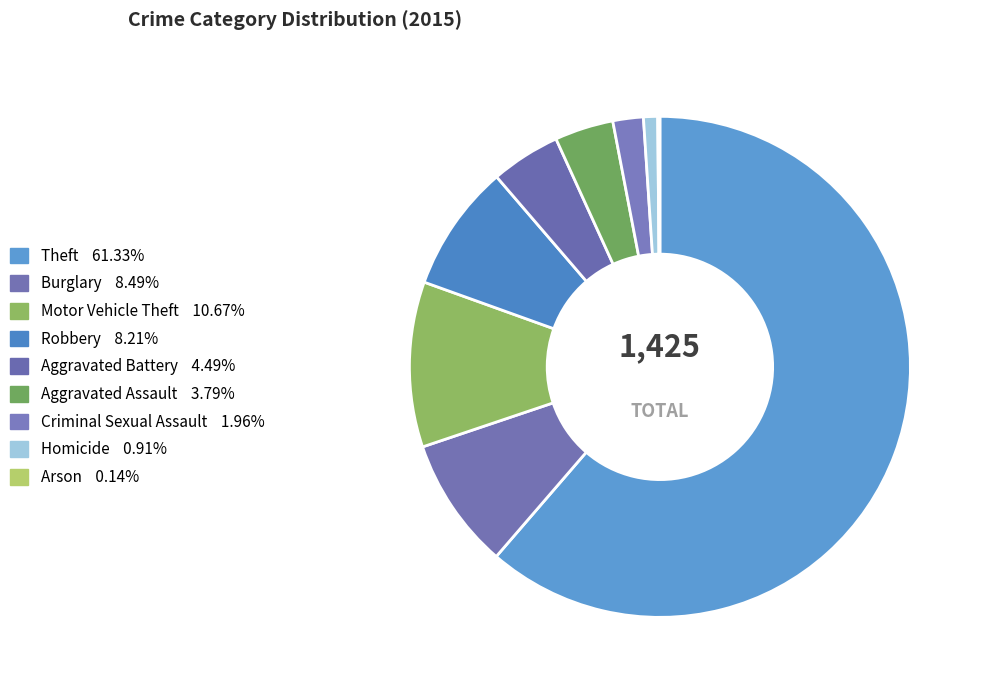

The Burglary slice represents 16% of the pie. True or false?

False